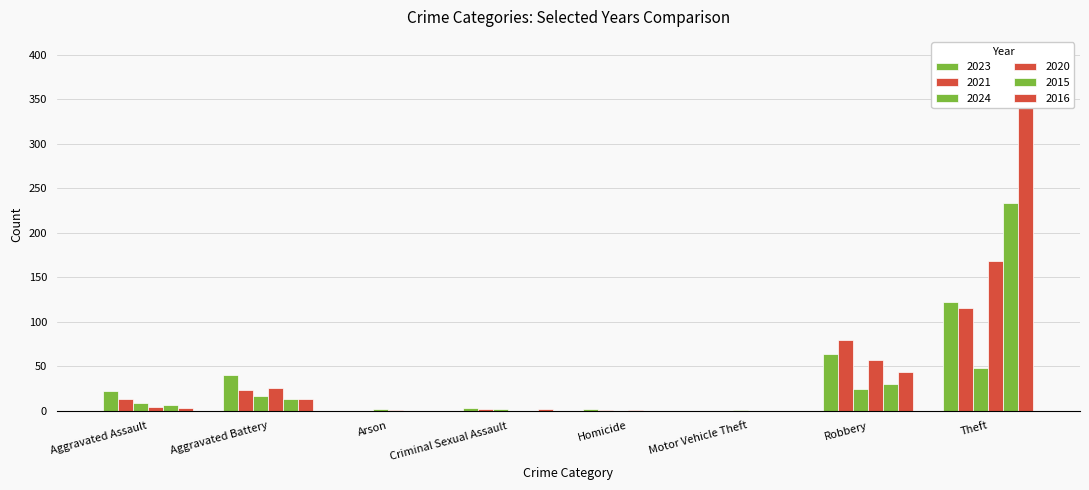

Reading left to right, extract all data points from this chart.

2023: 22	40	0	3	2	0	64	122
2021: 13	23	0	2	1	0	80	116
2024: 9	17	2	2	0	1	24	48
2020: 4	26	1	0	1	0	57	168
2015: 6	13	0	0	0	0	30	233
2016: 3	13	0	2	0	0	44	354